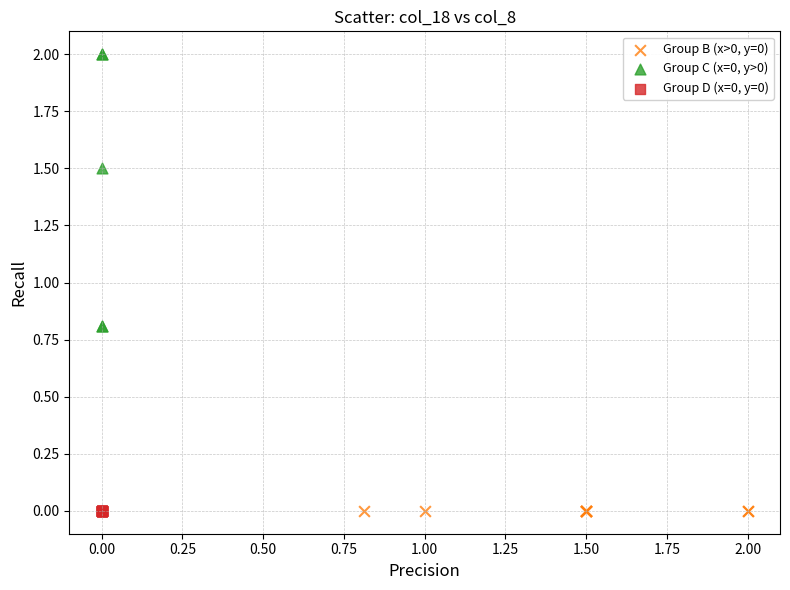

Which series contains the highest Y value?

Group C (x=0, y>0)